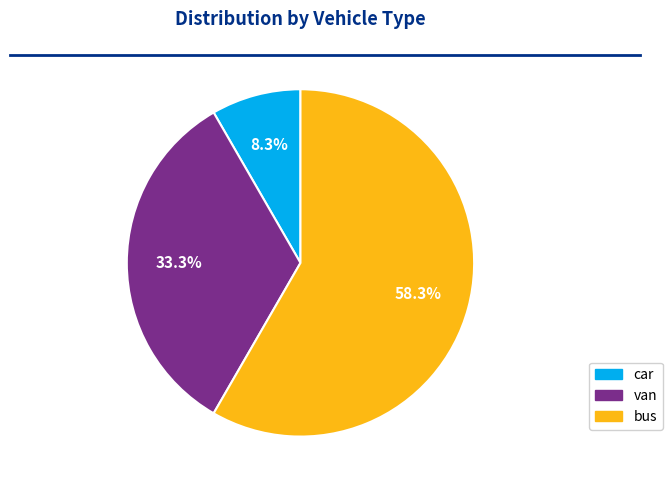

Is the sum of bus and car greater than half?

Yes